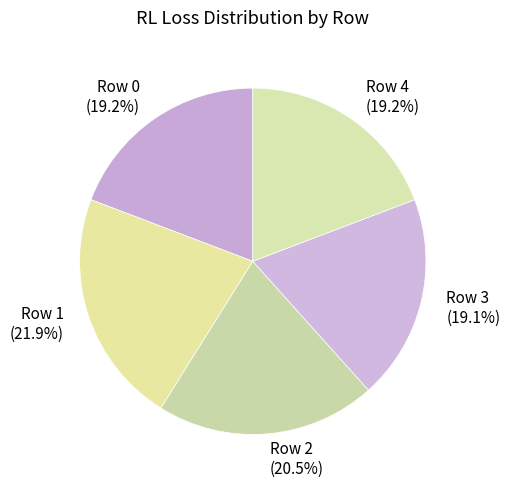

To the nearest percent, what is the average slice percentage?

20%